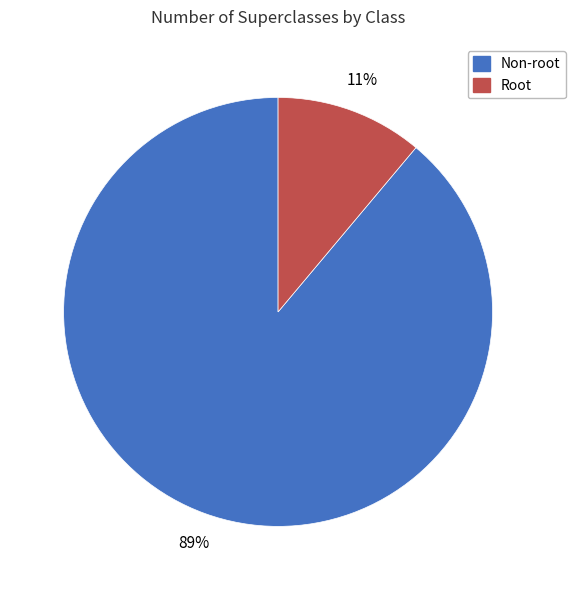

Is there any slice that represents more than half of the pie?

Yes